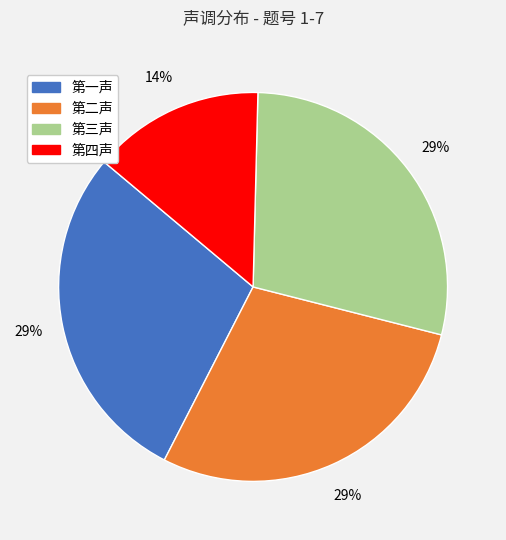

Do 第四声 and 第三声 together represent more than half of the pie?

No